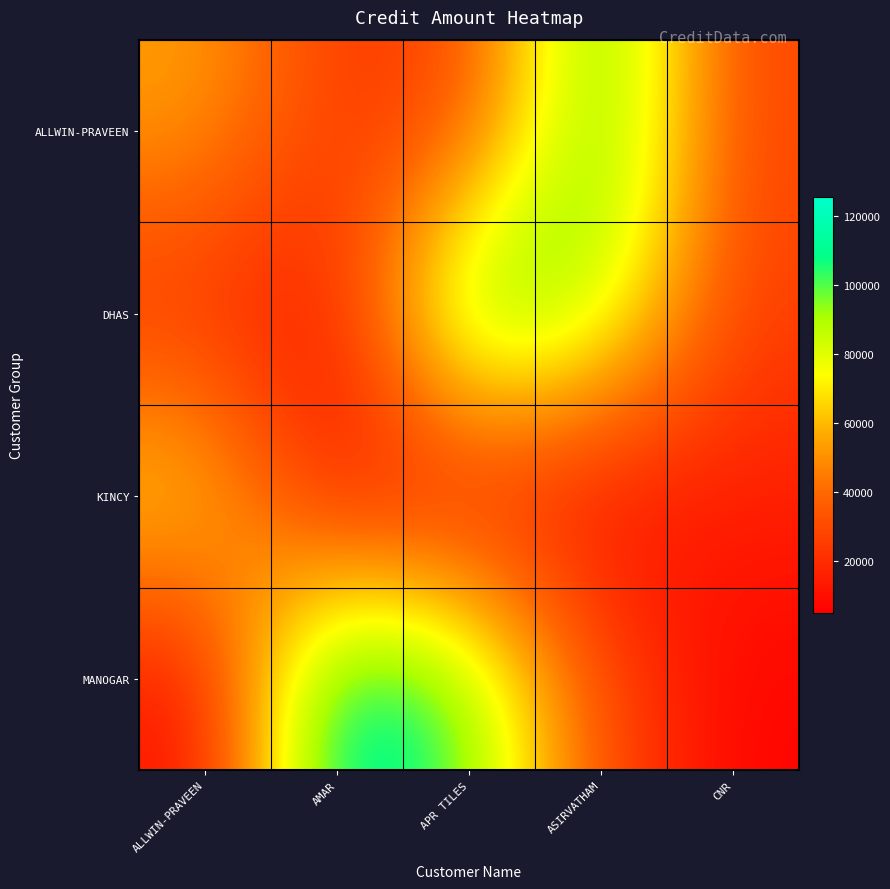

At how many categories does at least one series exceed 71242?

4